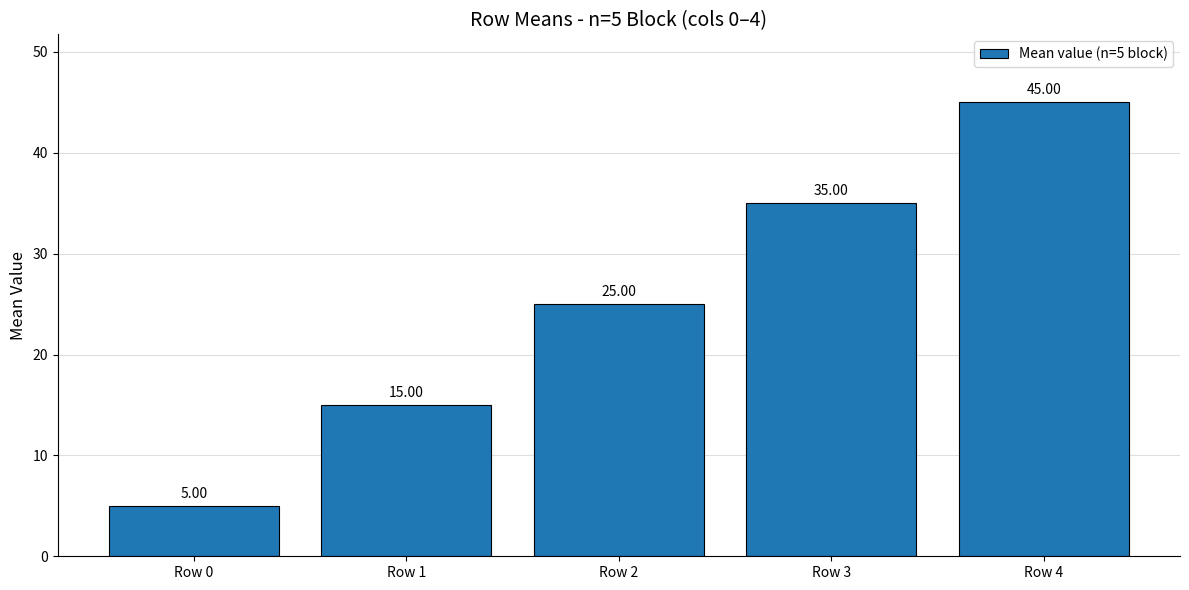

At which category does the chart reach its minimum across all series?

Row 0